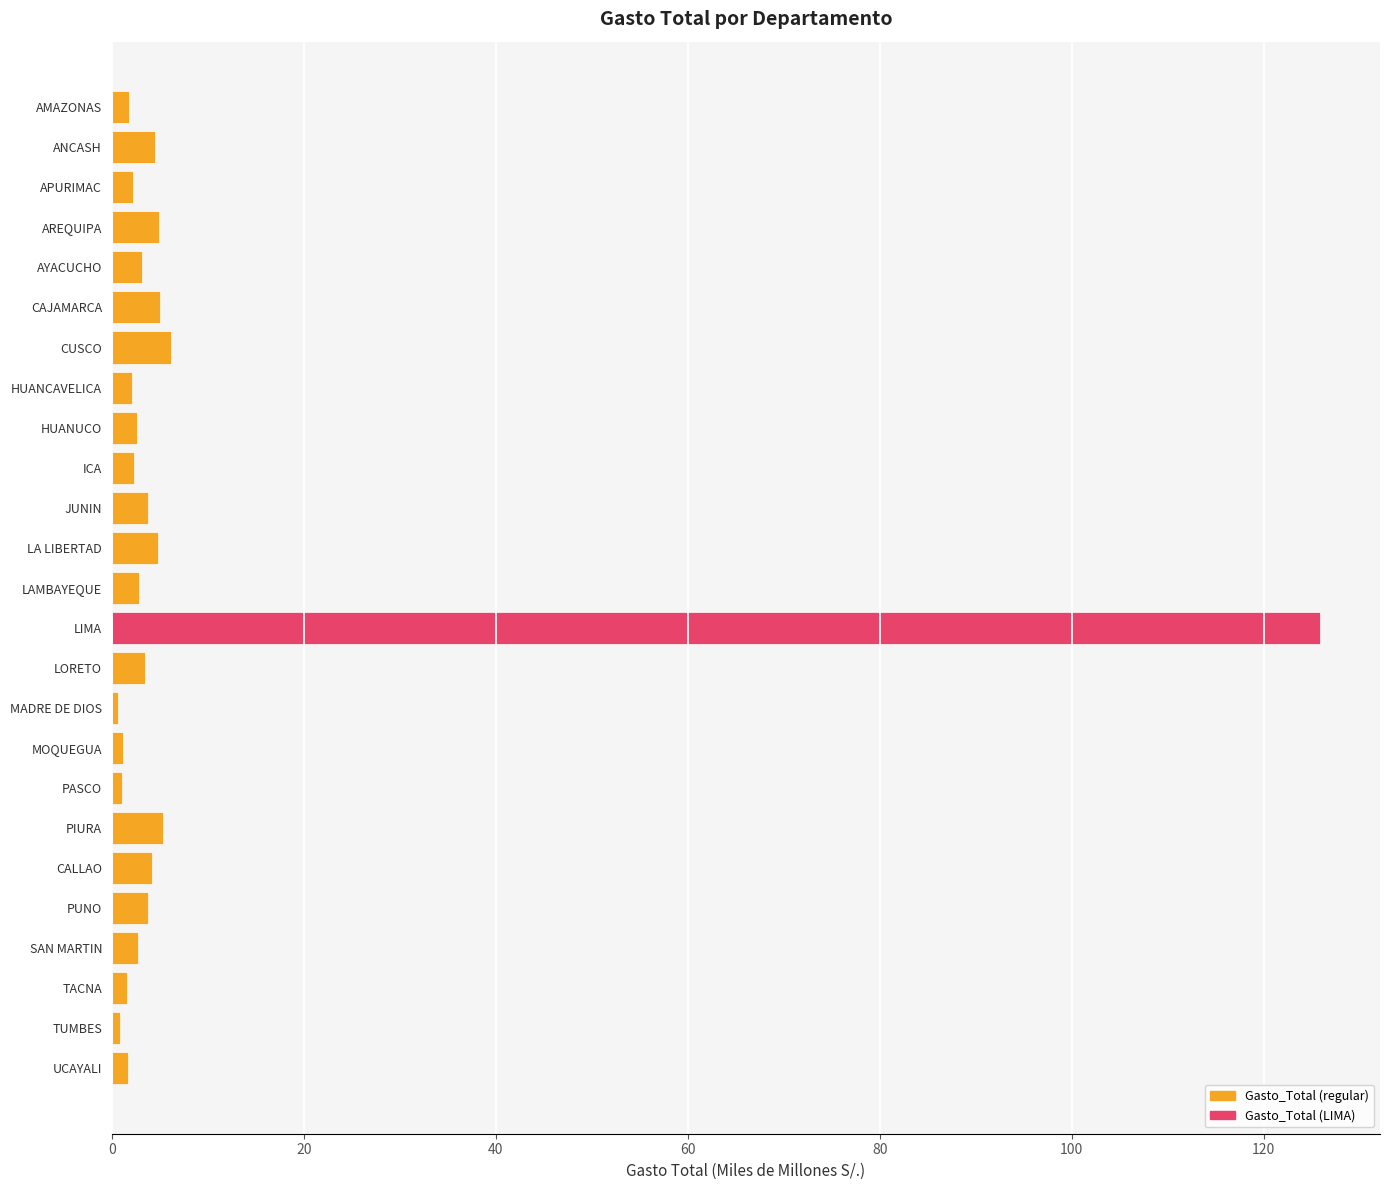

What is the label of the 20th bar from the bottom?

CAJAMARCA